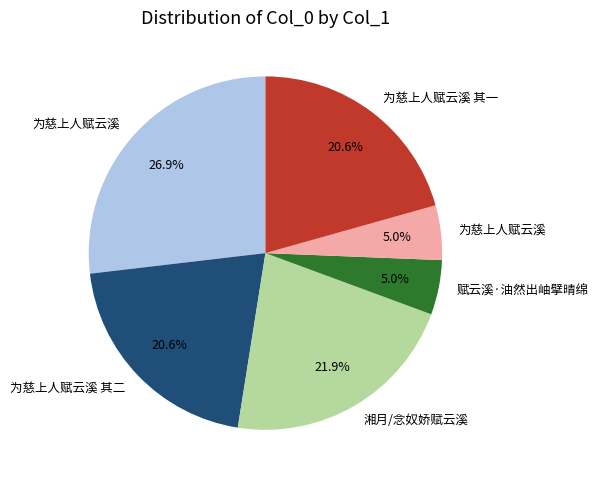

Is there a majority slice in this chart?

No